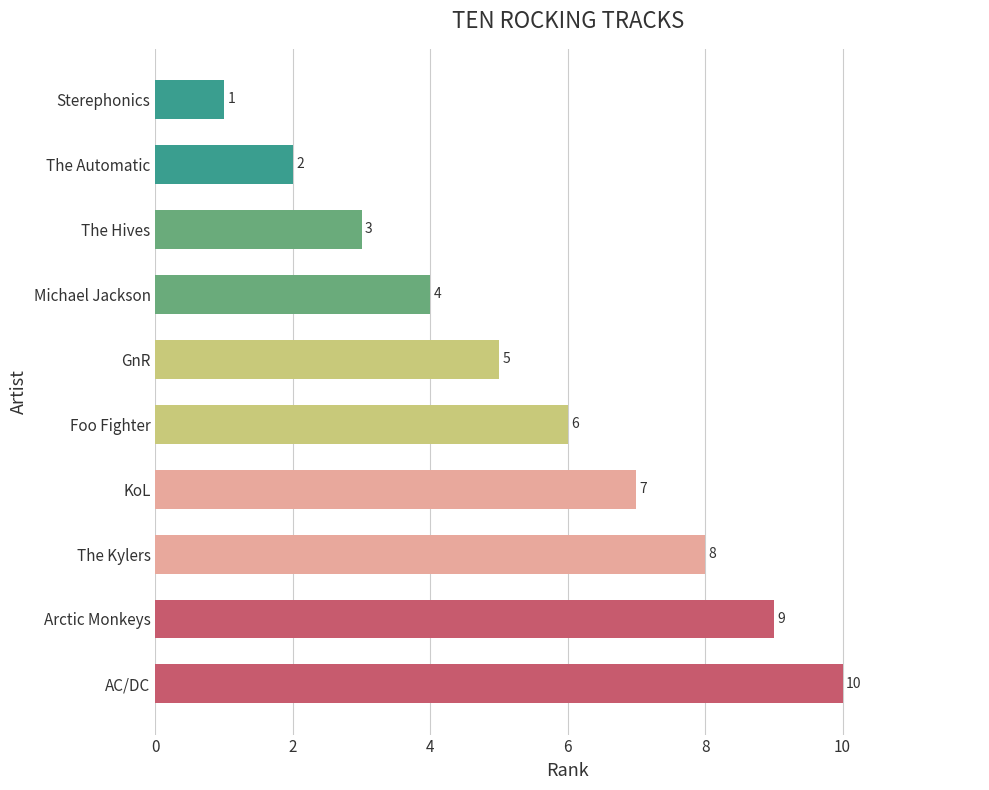

The chart shows a value of 6 at Foo Fighter. True or false?

True